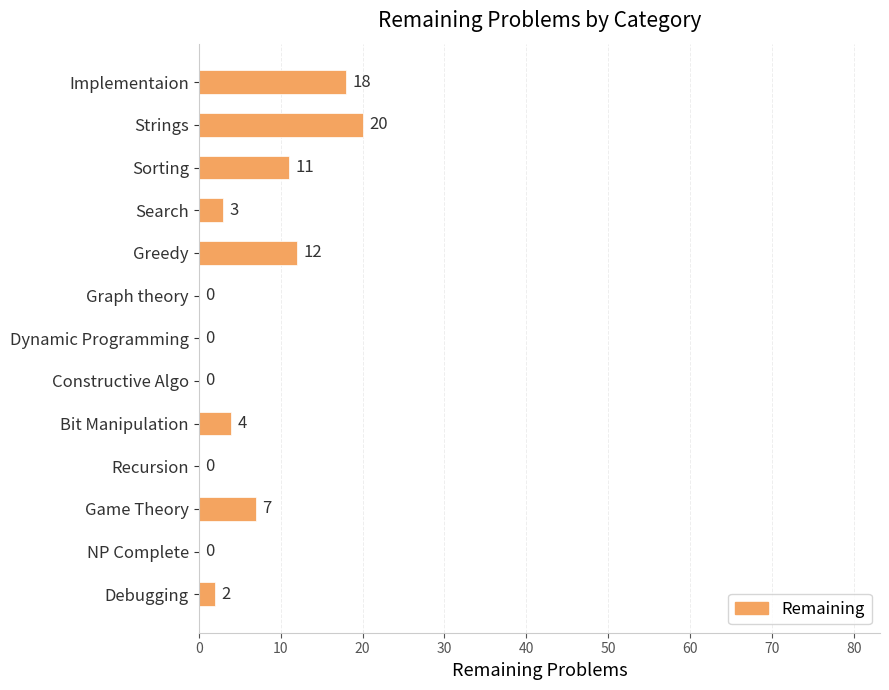

At which label is the value closest to 10?

Sorting